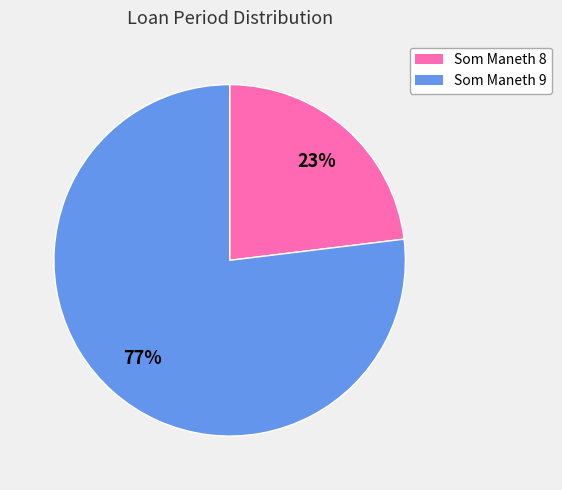

Between Som Maneth 9 and Som Maneth 8, which is larger?

Som Maneth 9